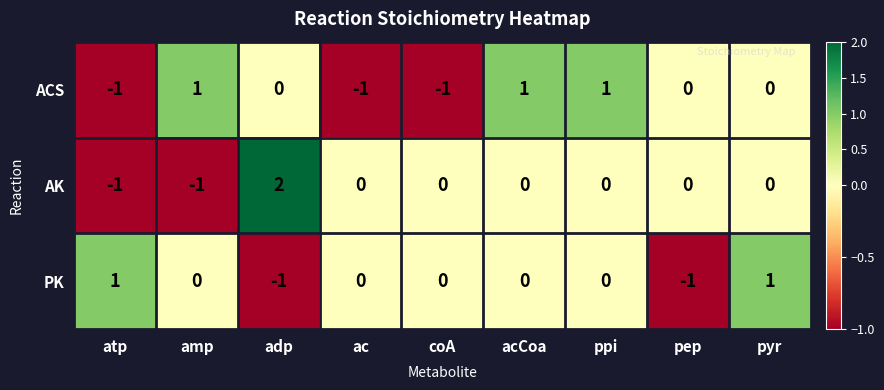

The PK series shows 0 at amp. True or false?

True